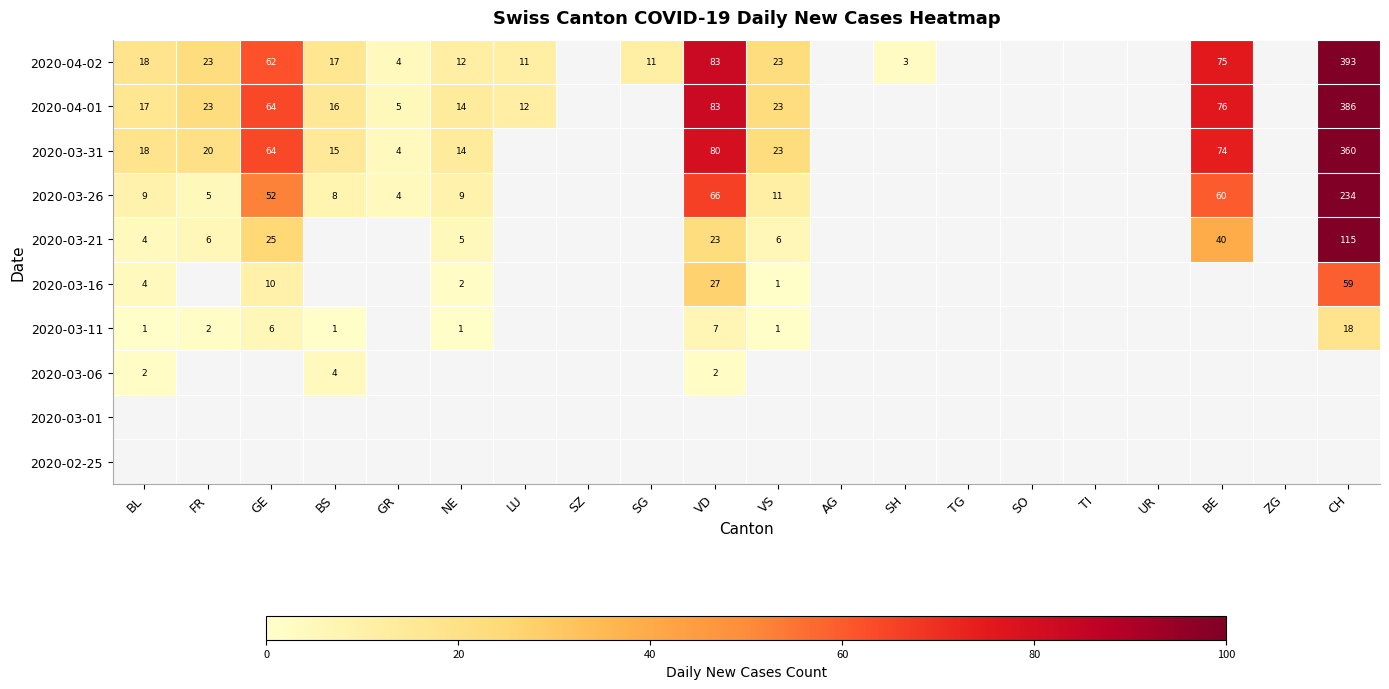

True or false: 2020-04-01 has a value of 23 at VS.

True